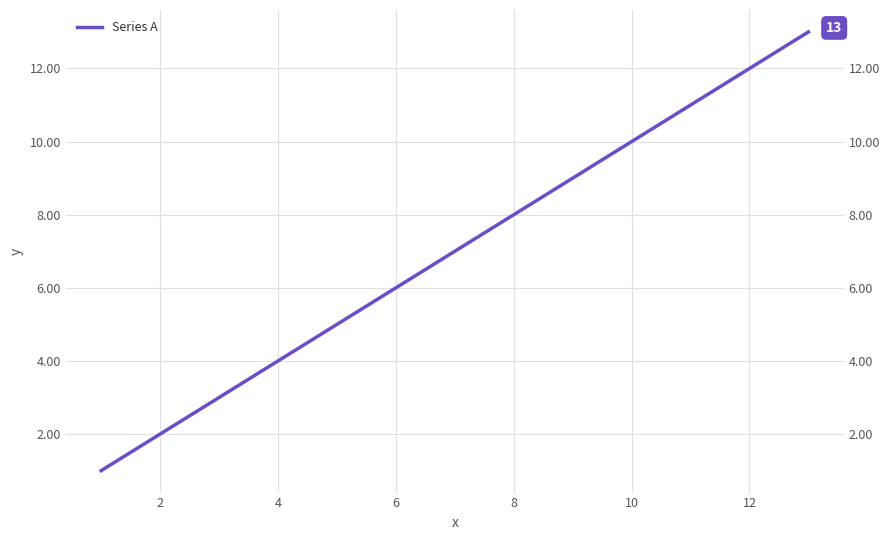

What is the ratio of the value at 8 to the value at 2?

4.0